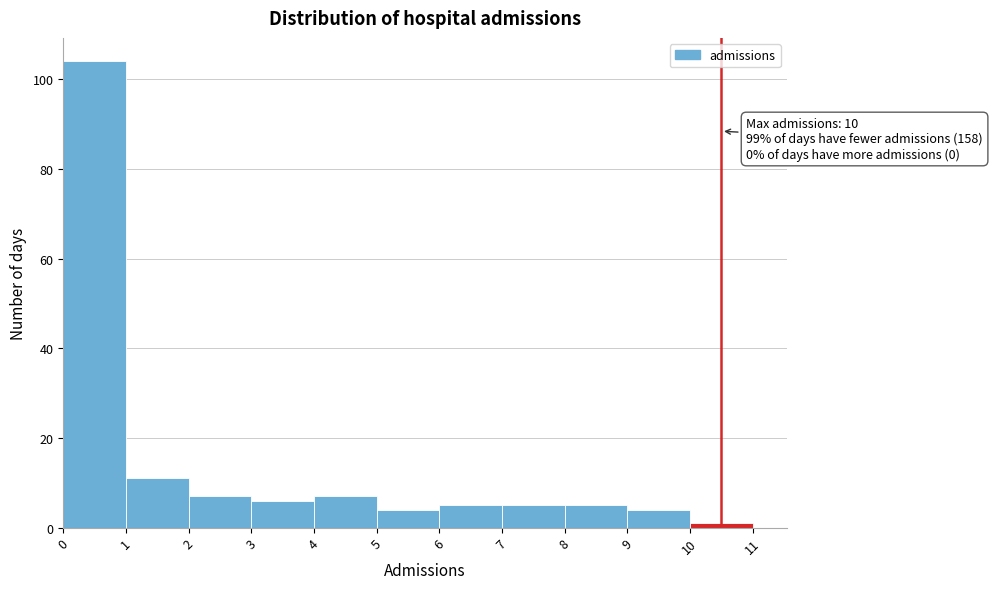

Which range on the x-axis has the tallest bar?

0 to 1